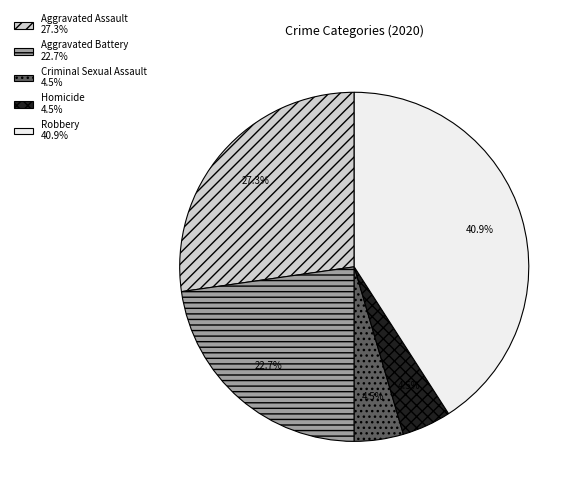

Is there a majority slice in this chart?

No